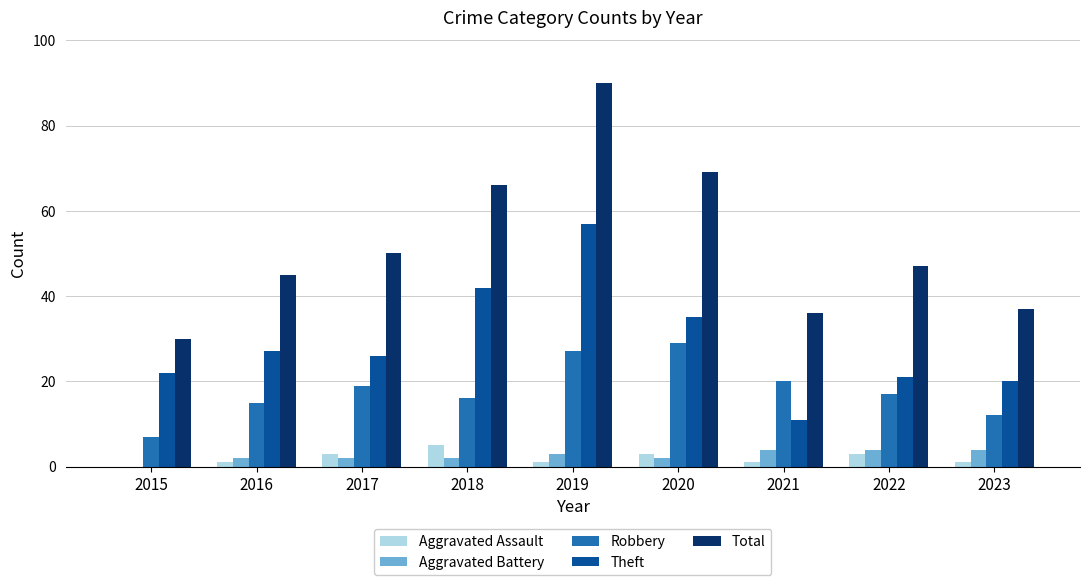

At which category is the sum across all series the highest?

2019